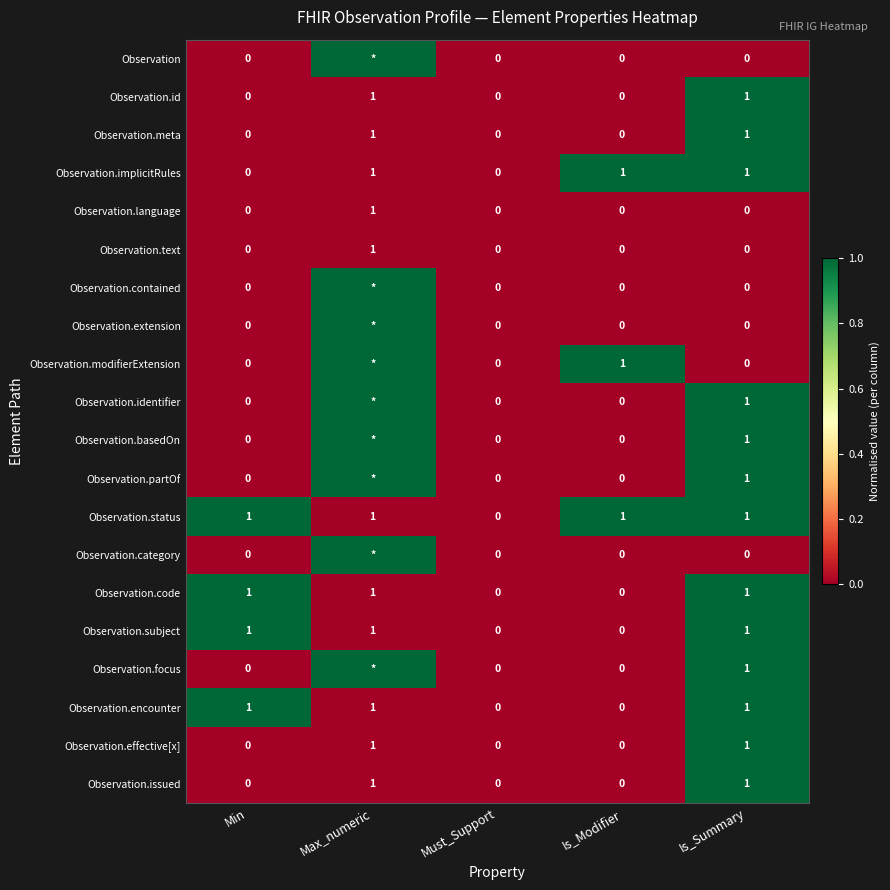

What is the total value across all series at Is_Summary?

13